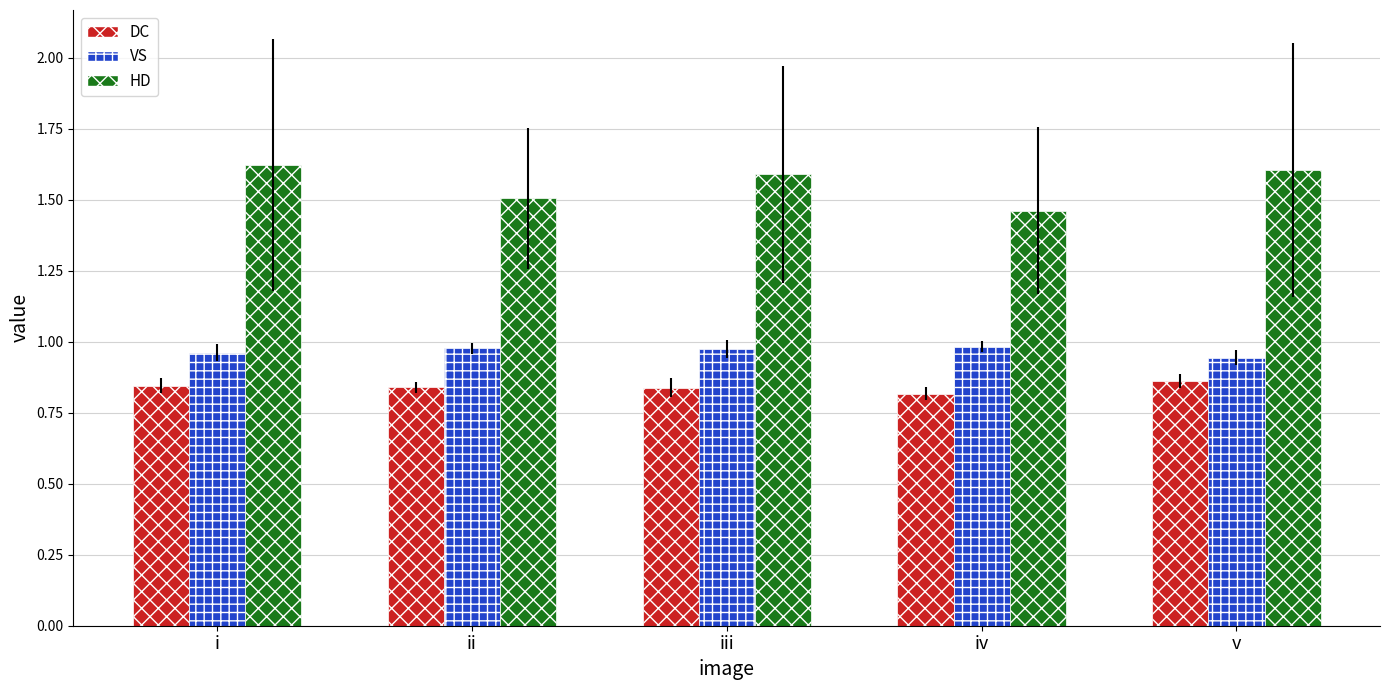

Which series has the largest total across all categories?

HD